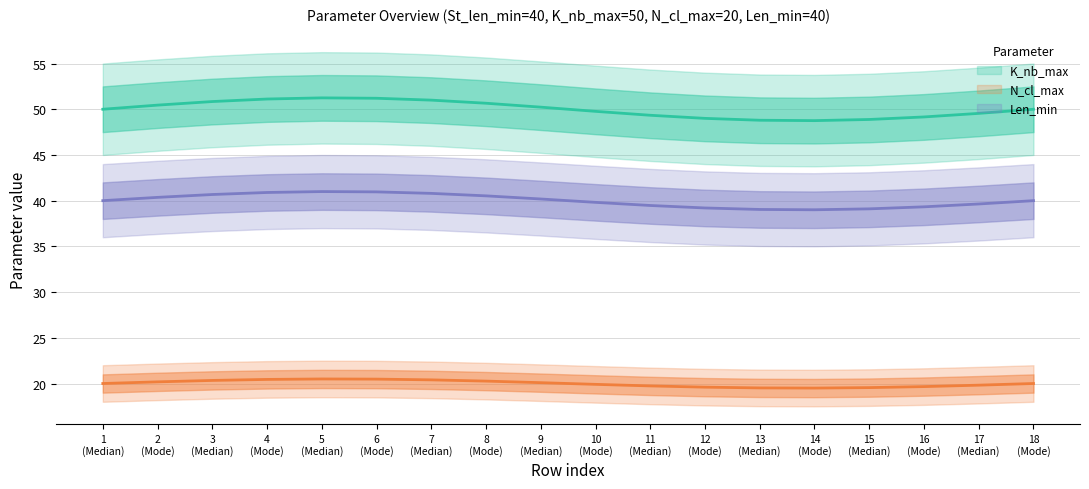

What is the value of the Len_min point at the 12th from the left?

39.2